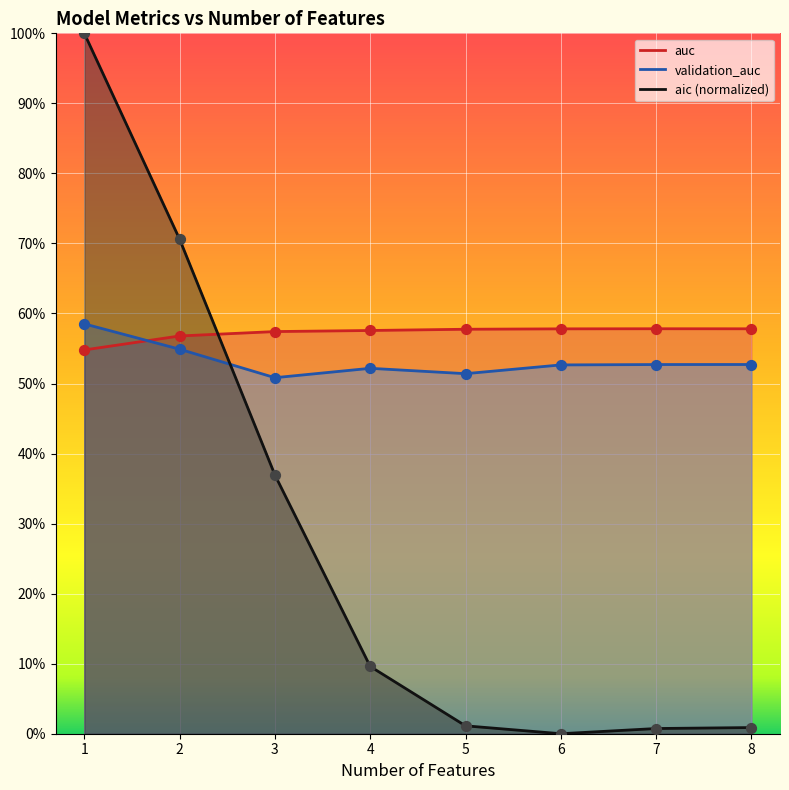

Is the value of aic at 5 greater than the value of validation_auc at 8?

No